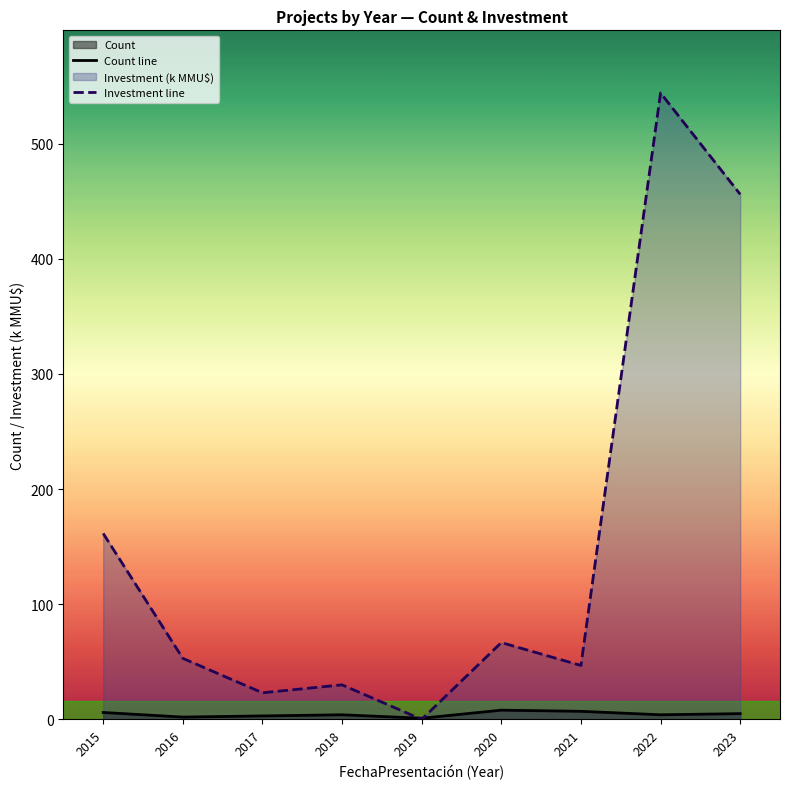

How many values in the Investment line series are below 53?

4